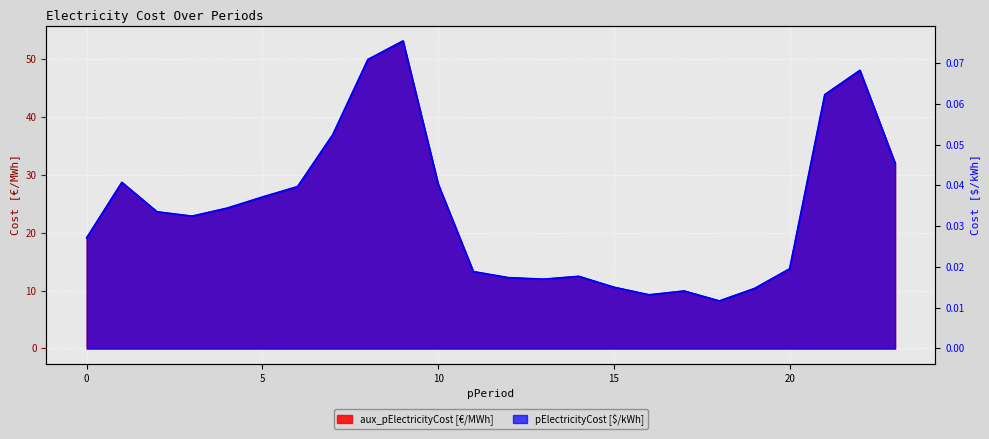

How many categories are shown in the chart?

24